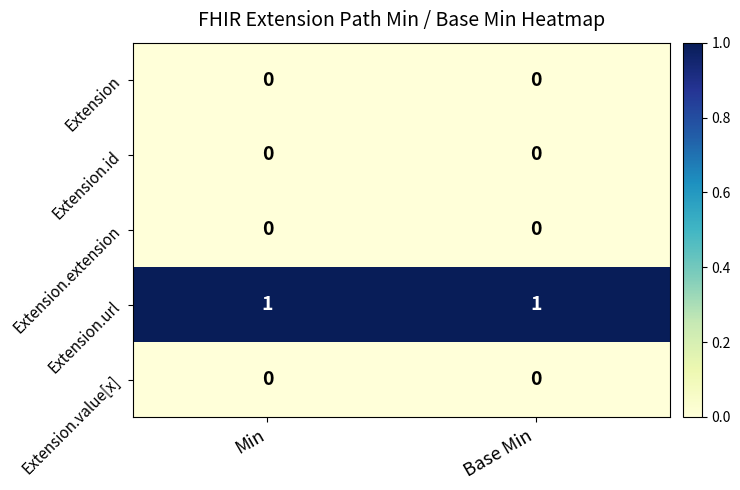

How many distinct data groups are displayed?

5